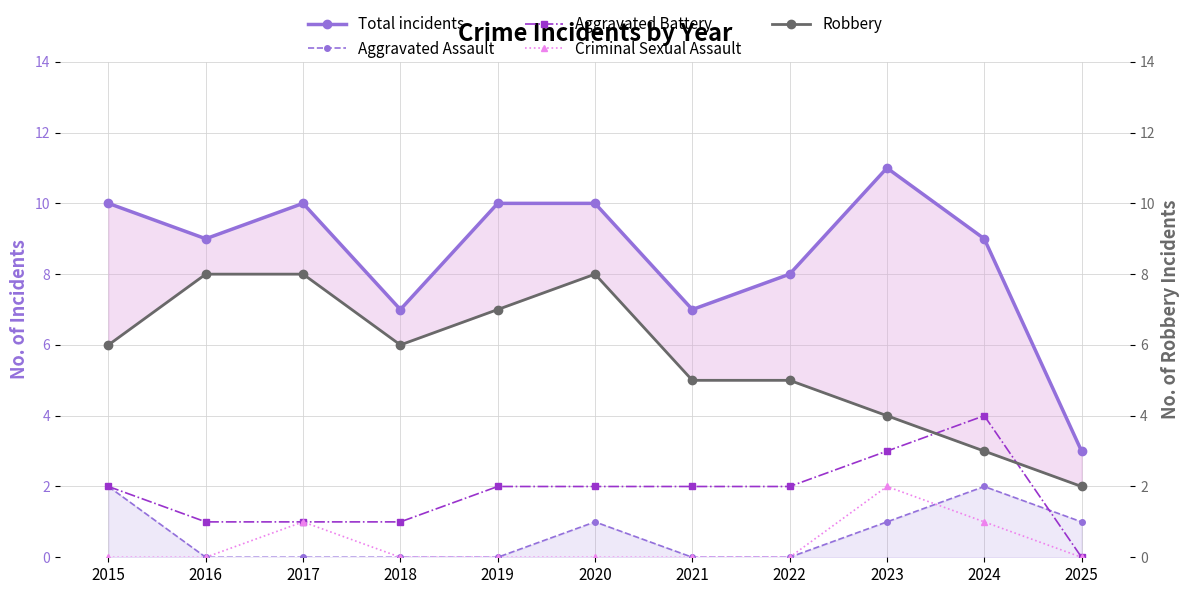

What is the difference between the maximum and minimum values in the Aggravated Assault series?

2